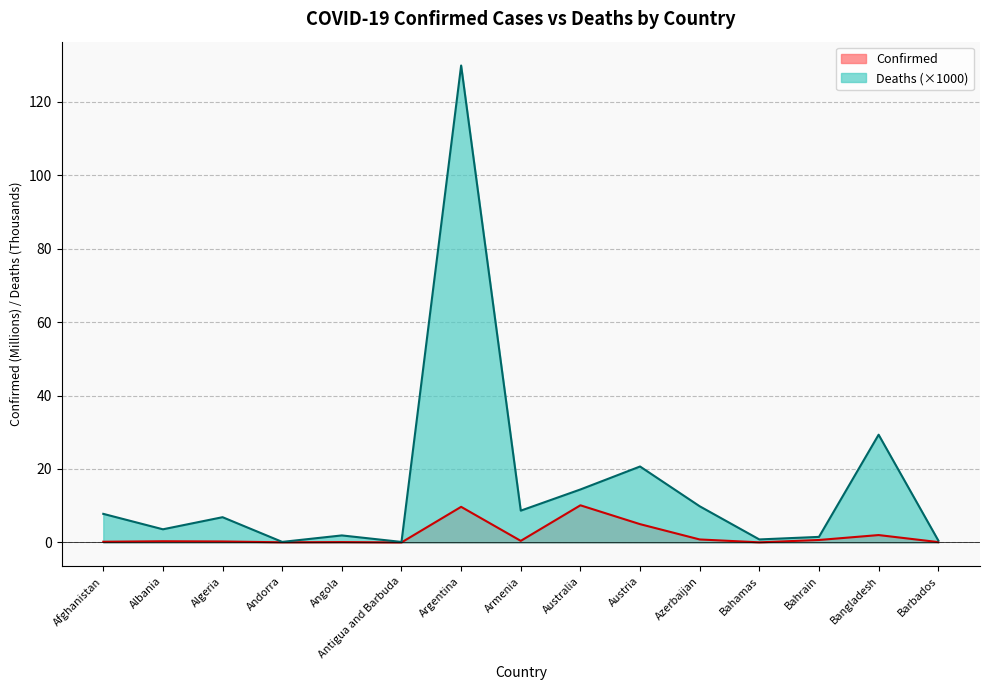

What is the total value across all series at Bangladesh?

31.3